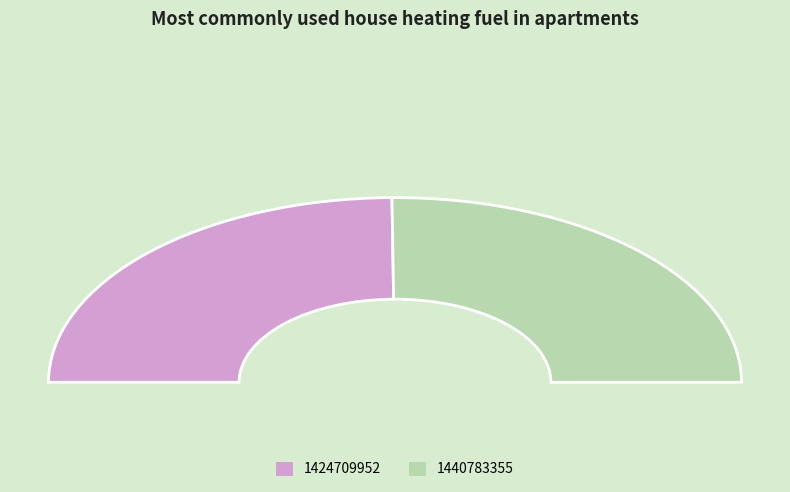

What is the change in value from 1424709952 to 1440783355?

+16073403